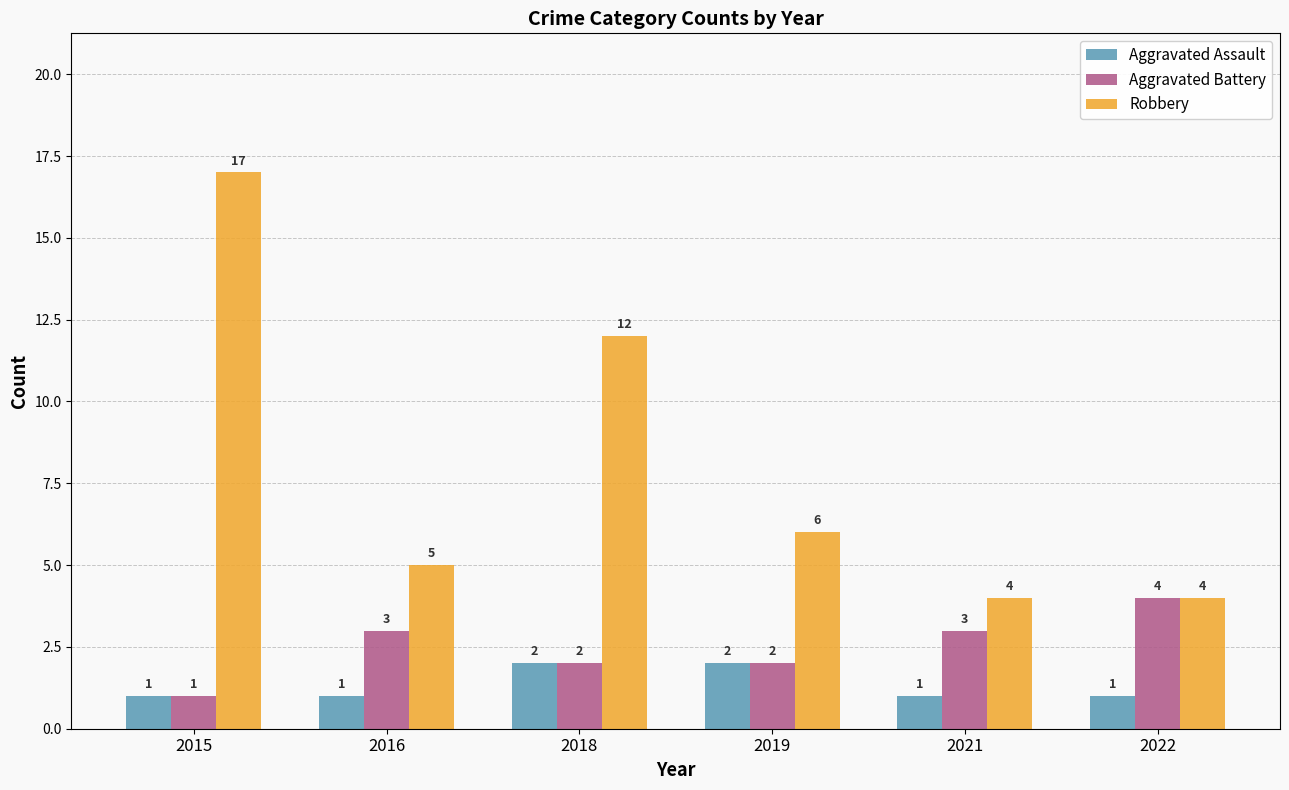

How many Aggravated Battery values are between 2 and 3?

4